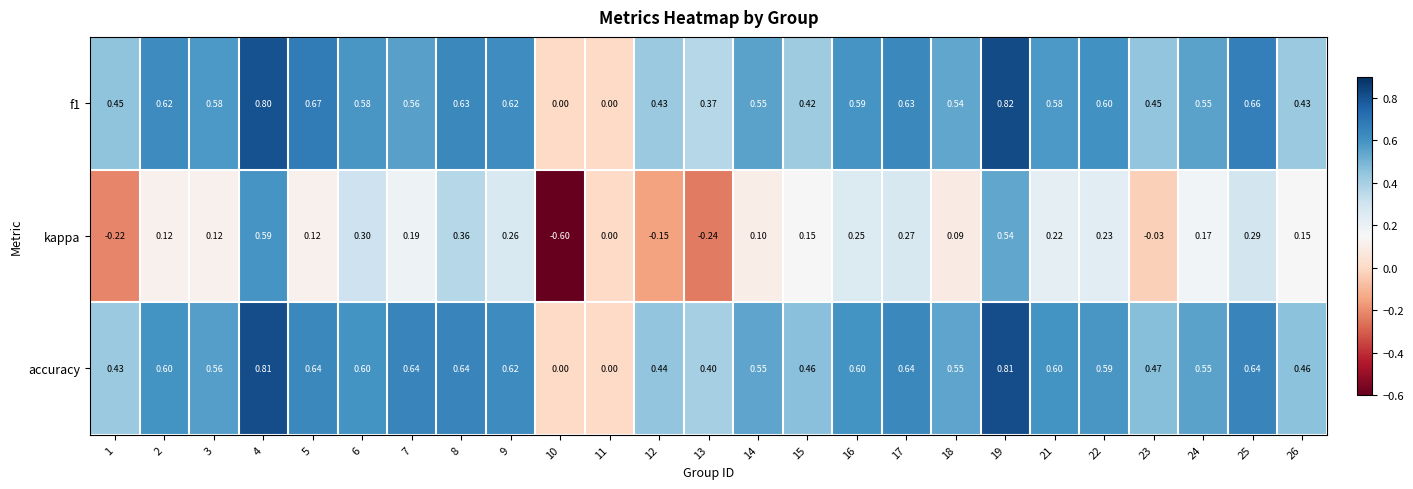

Which series has the largest total across all categories?

accuracy